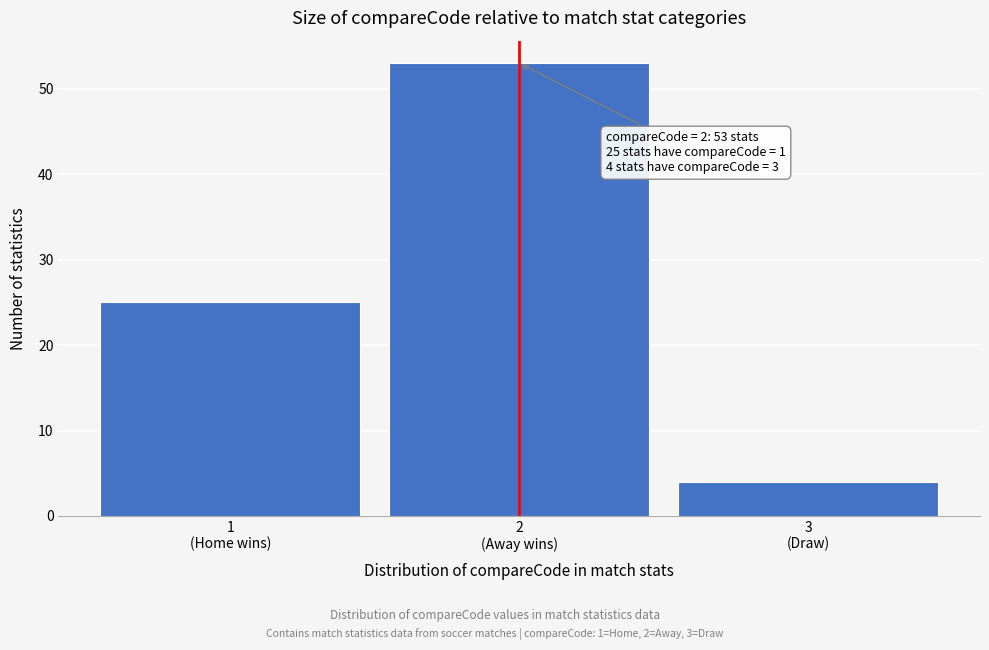

Reading right to left, what are all the values shown in this chart?

4	53	25